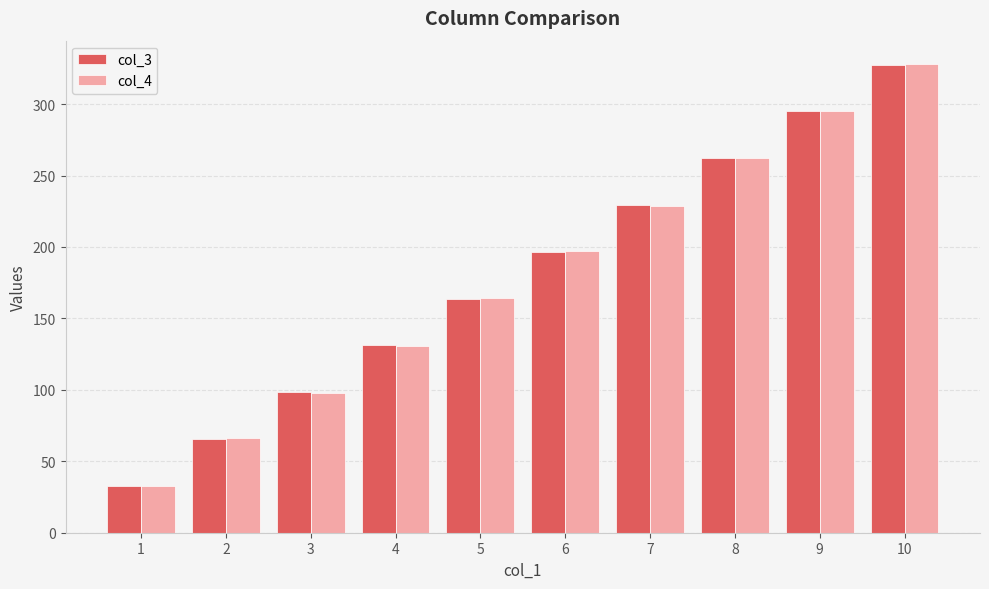

What is the difference between the highest and lowest values at 7?

0.4